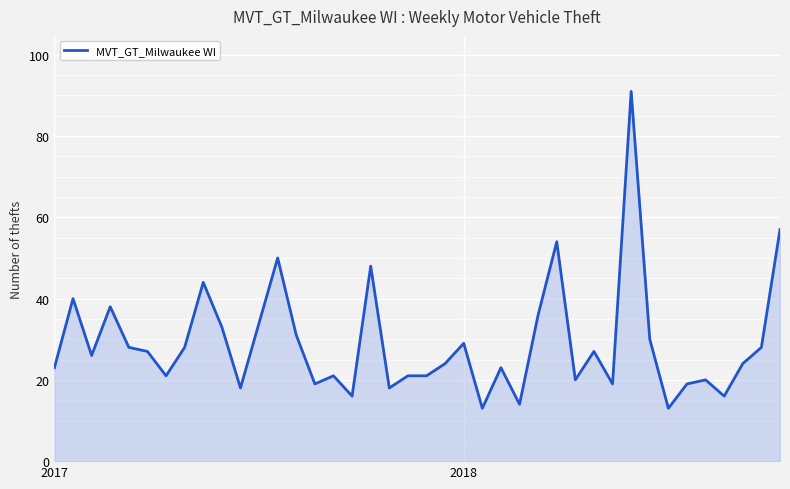

What is the minimum value shown in the chart?

13